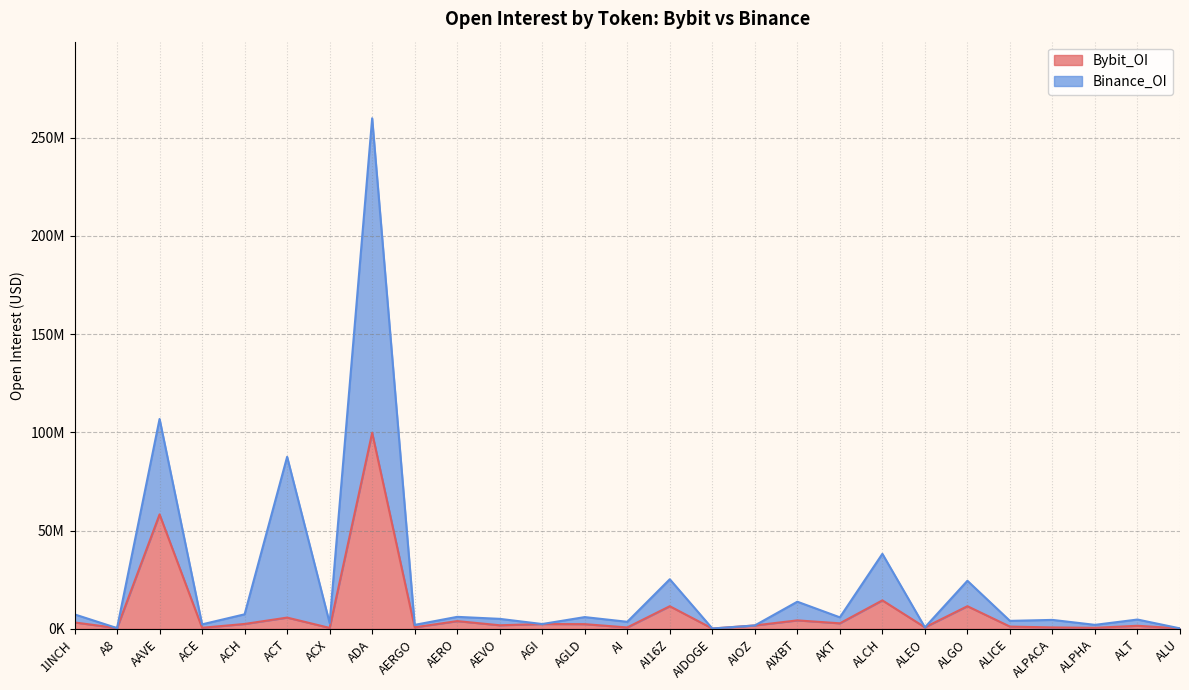

What is the difference between the second highest and second lowest values in the Bybit_OI series?

58010815